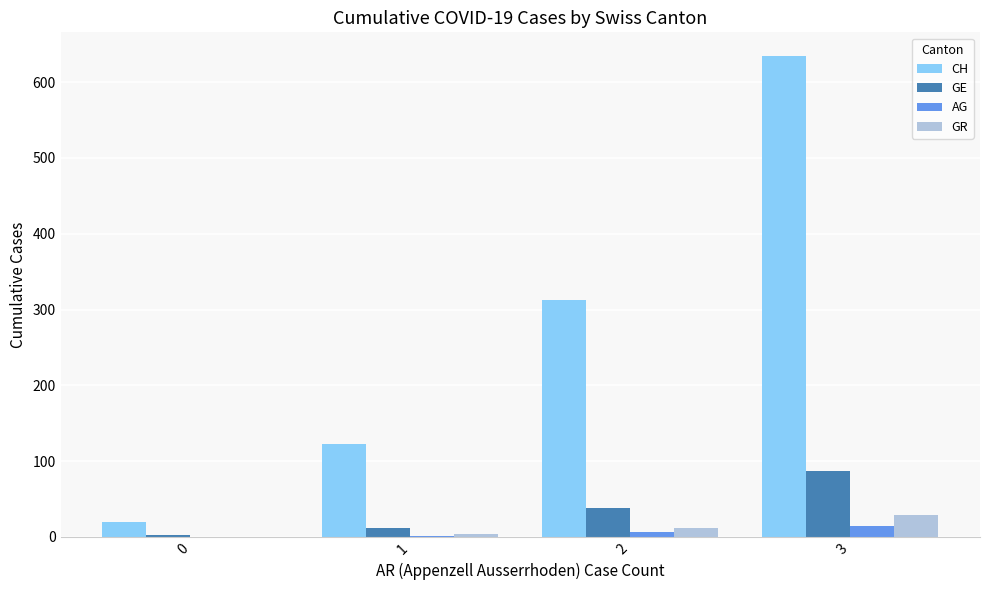

Count the number of categories in the chart.

4